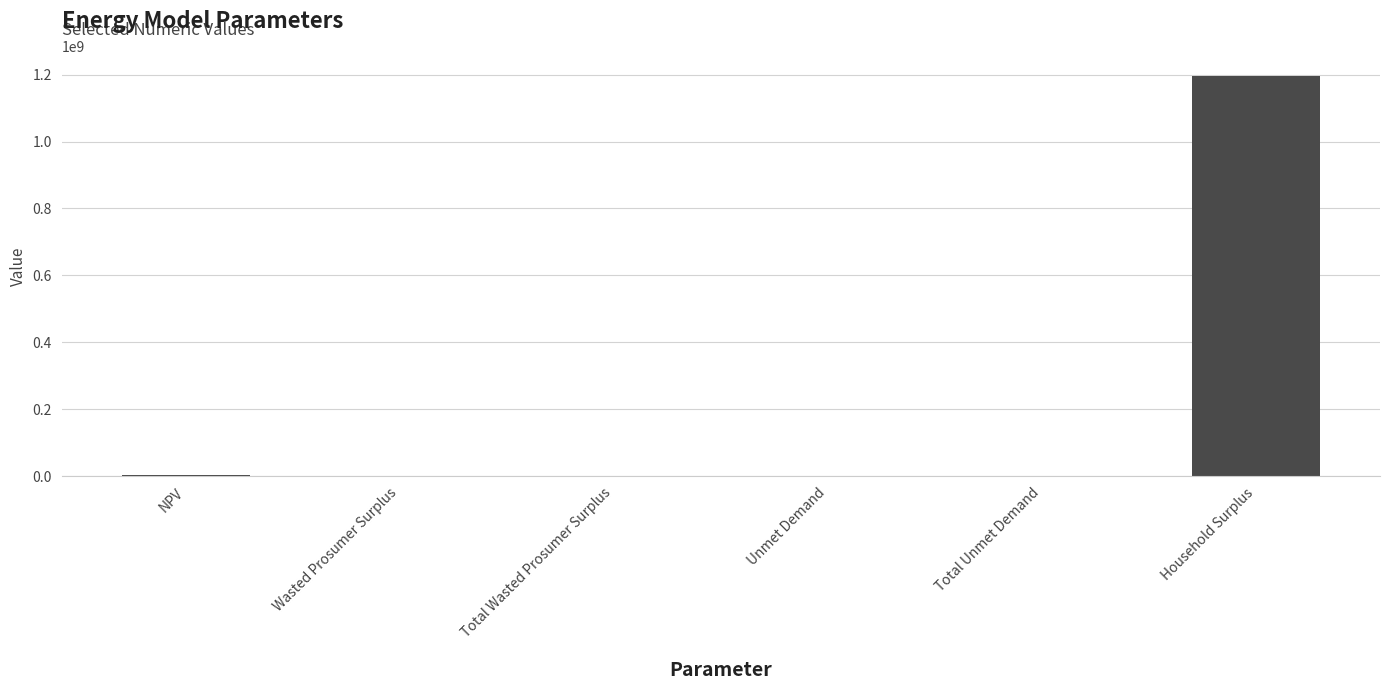

How many data points are above 173398?

4